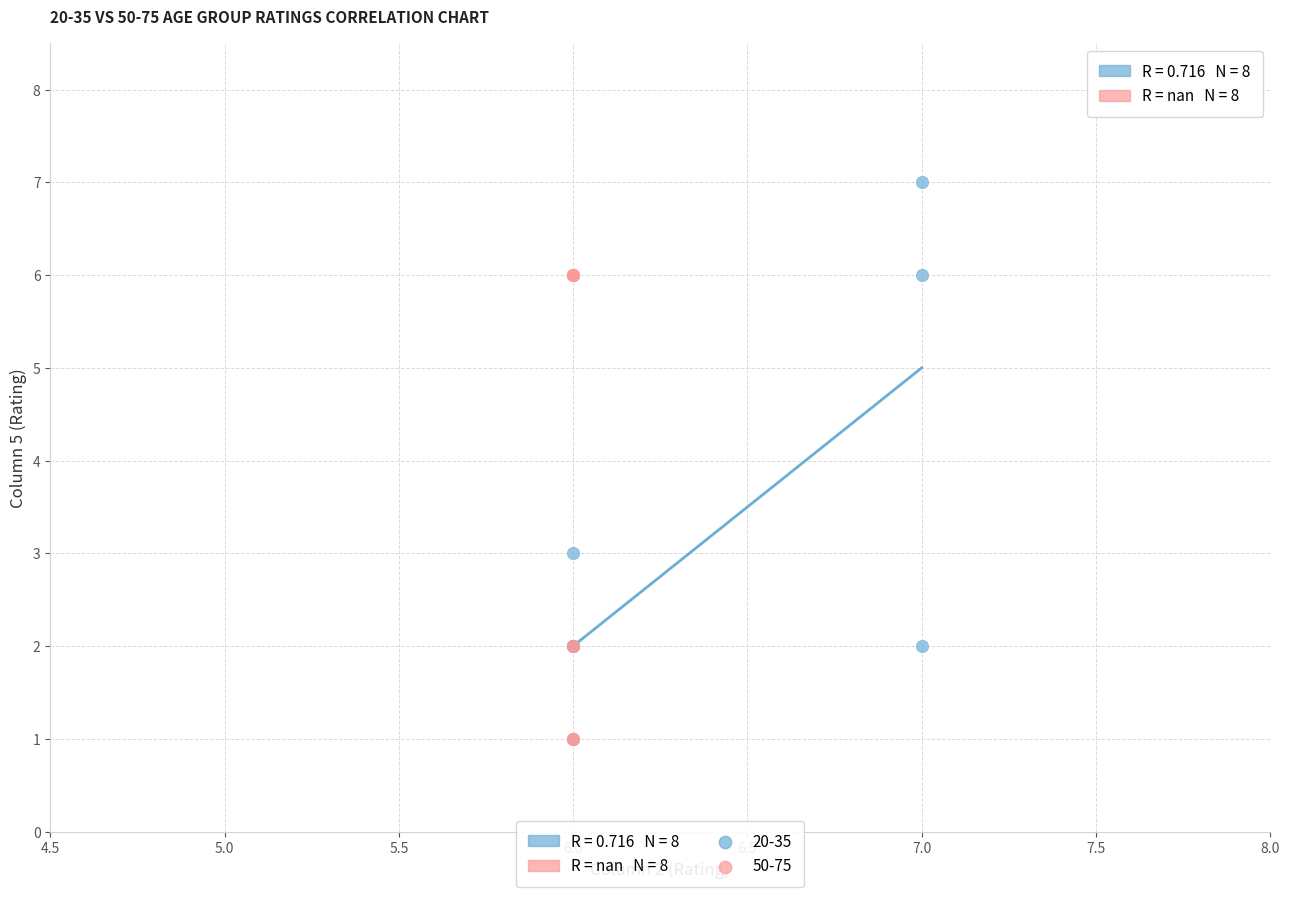

Which series has the widest spread of Y values?

20-35